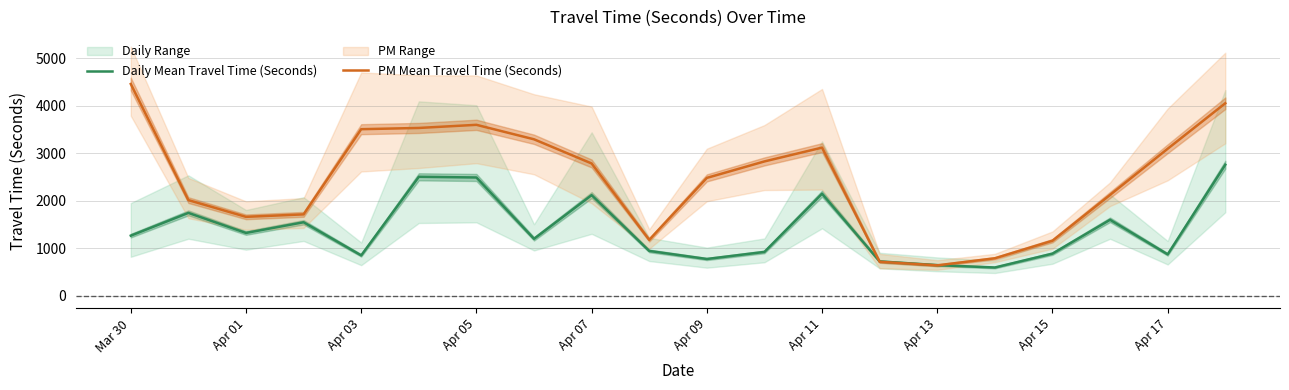

How many values in the Daily Mean Travel Time (Seconds) series are below 1269?

10